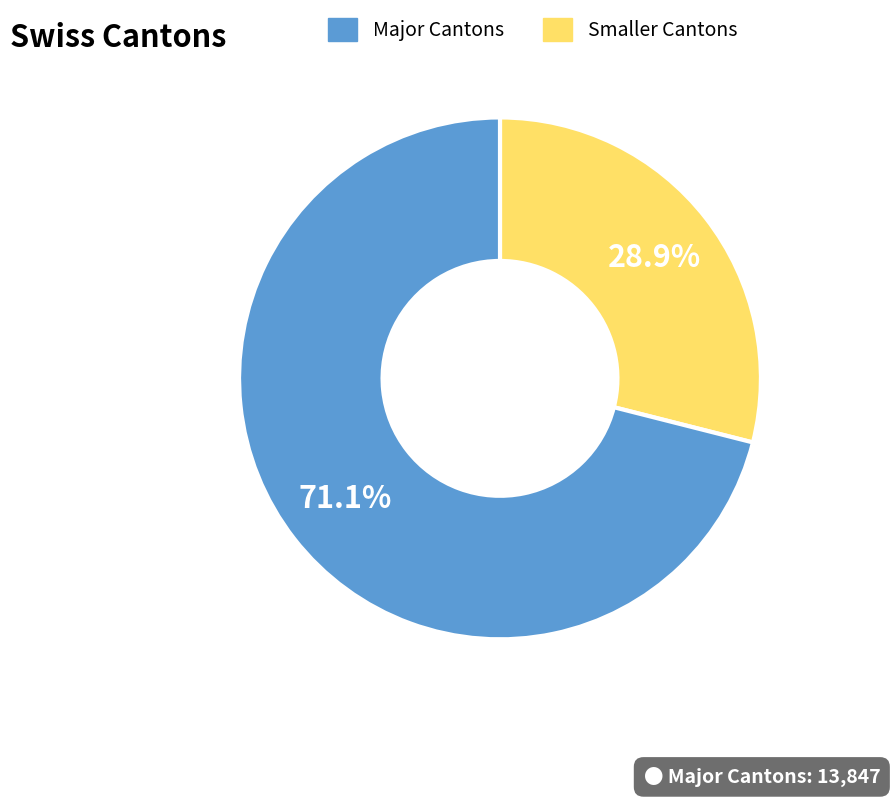

Is there a majority slice in this chart?

Yes